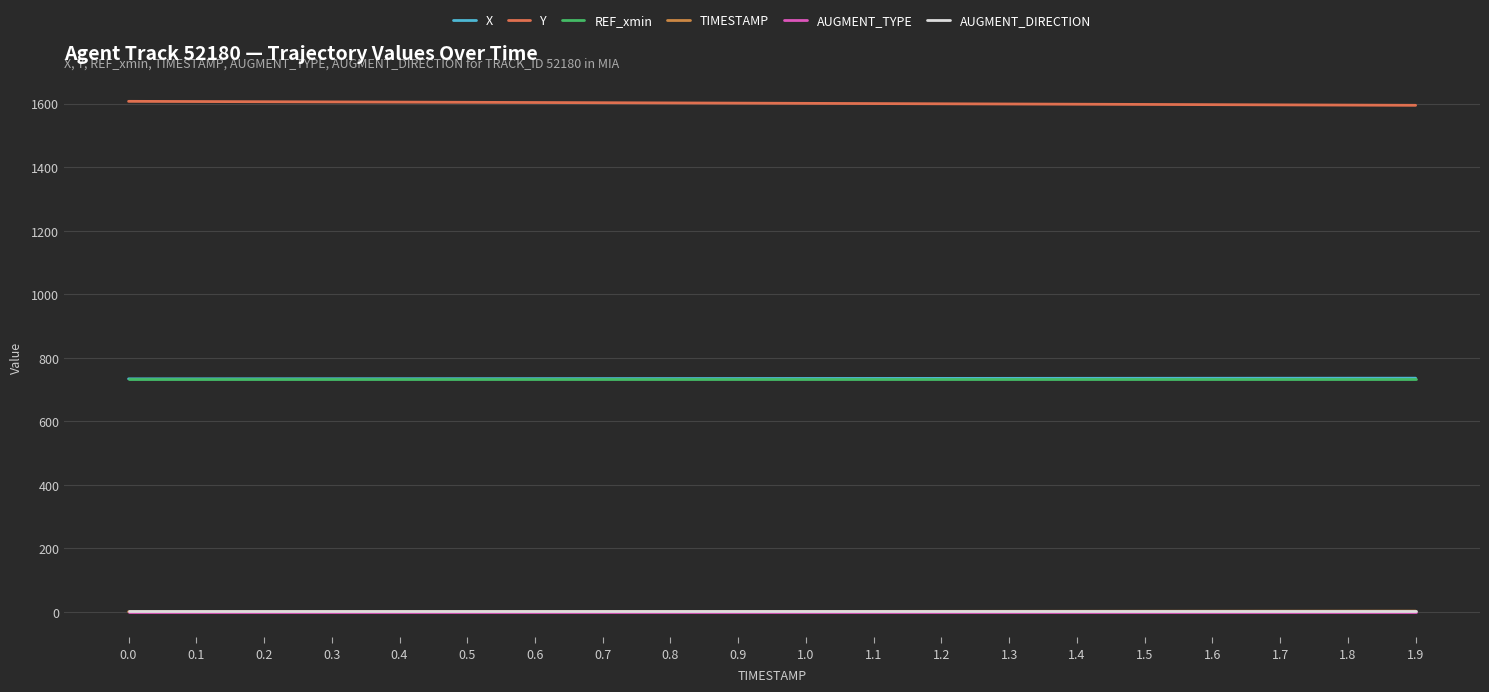

Rank the categories by Y value from highest to lowest.

0.0, 0.1, 0.2, 0.3, 0.4, 0.5, 0.6, 0.7, 0.8, 0.9, 1.0, 1.1, 1.2, 1.3, 1.4, 1.5, 1.6, 1.7, 1.8, 1.9